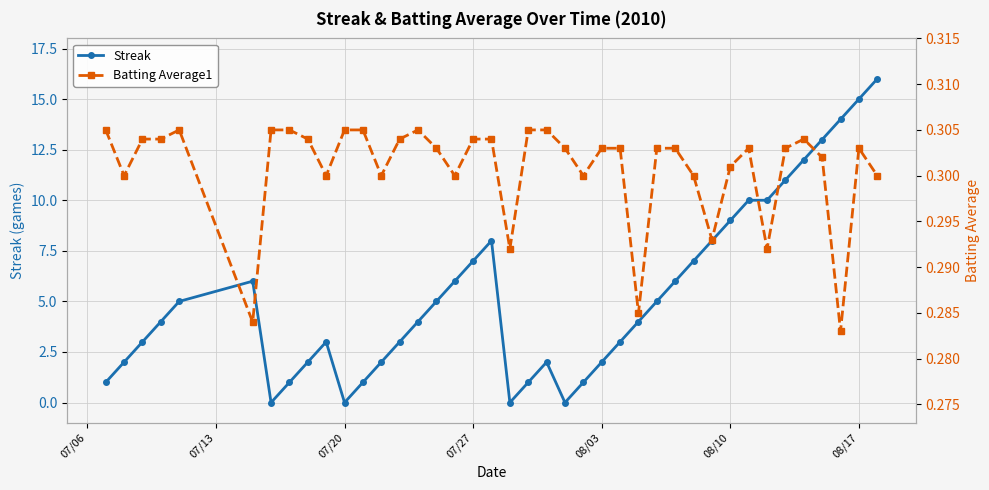

True or false: Streak has more than 0 interior local peaks.

True